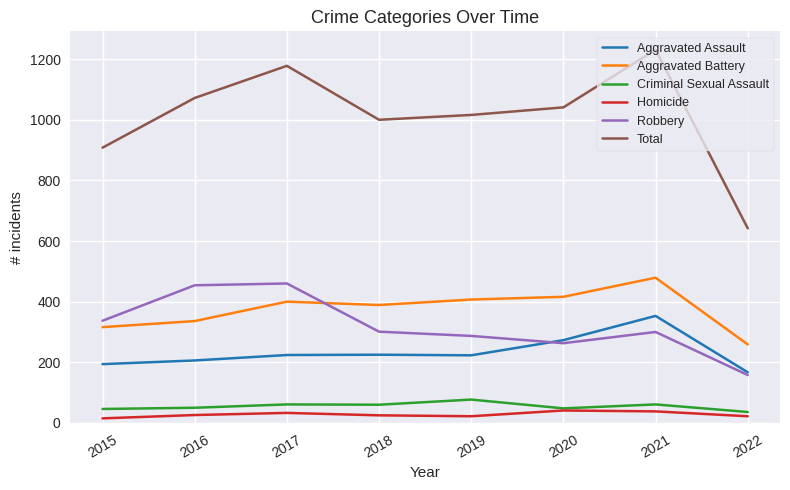

What is the smallest value displayed?

15